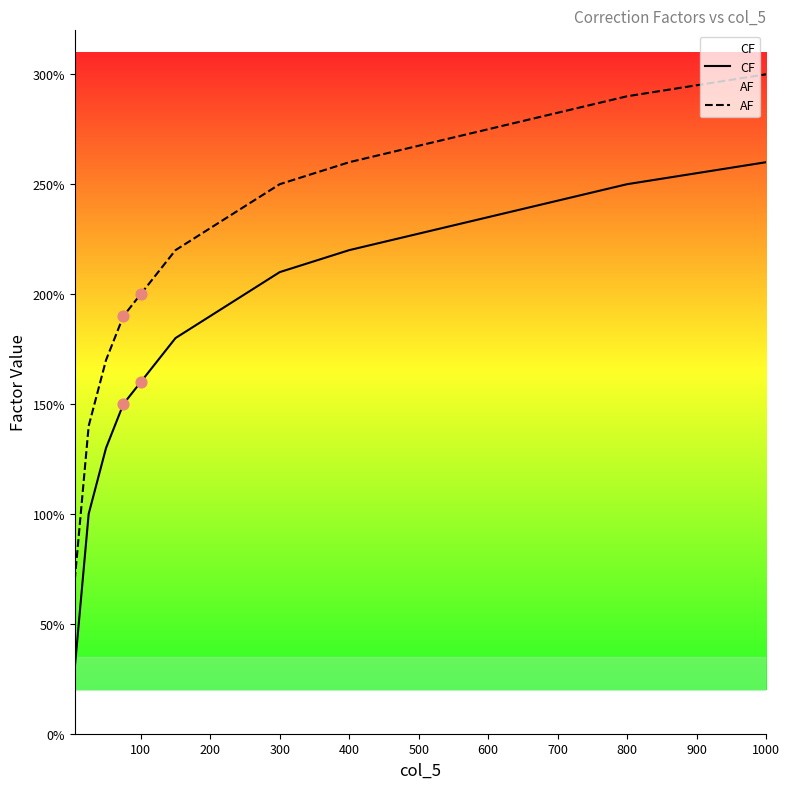

Is the value of CF at 400 greater than the value of AF at 1000?

No